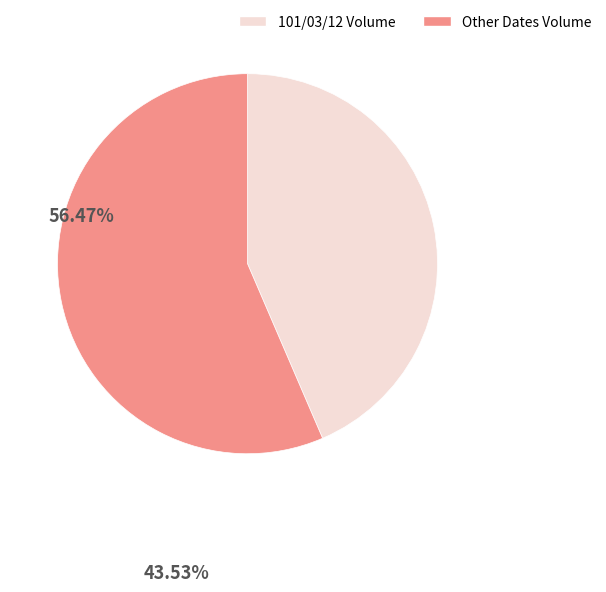

Rank the categories by value from lowest to highest.

101/03/12 Volume, Other Dates Volume